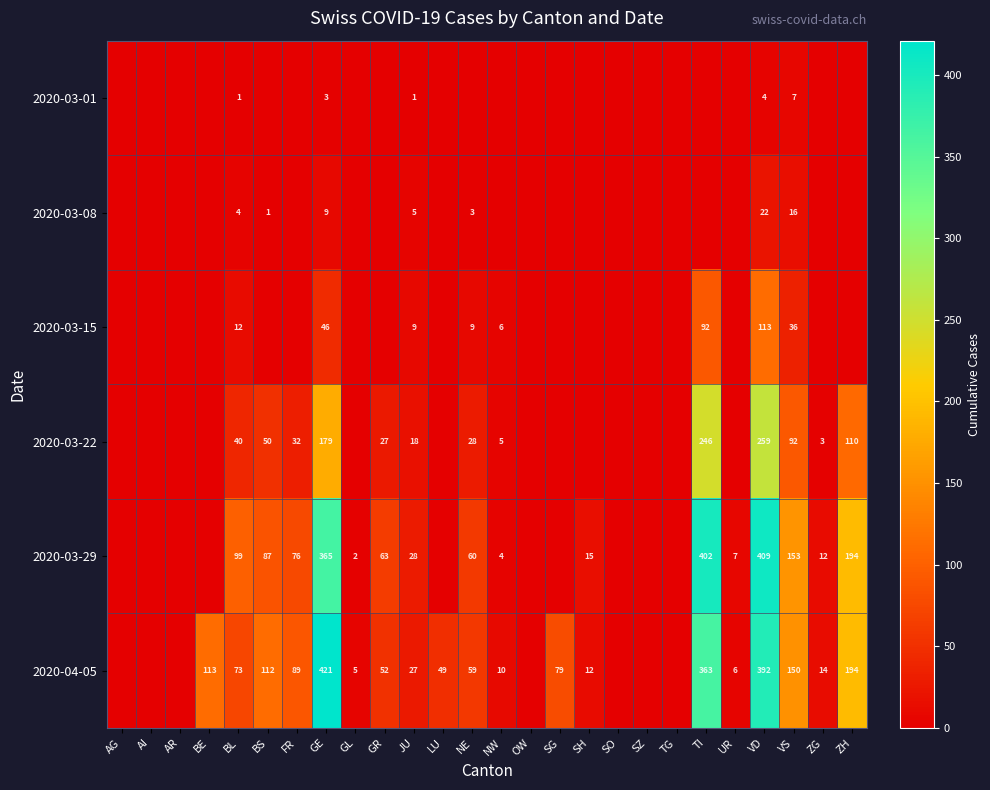

The value of 2020-03-22 at BL is 40. True or false?

True